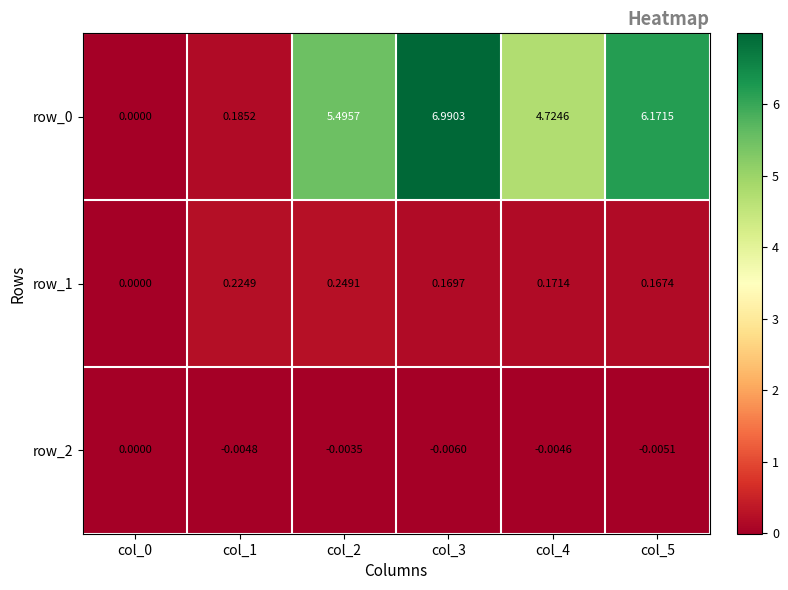

At which category is the sum across all series the highest?

col_3